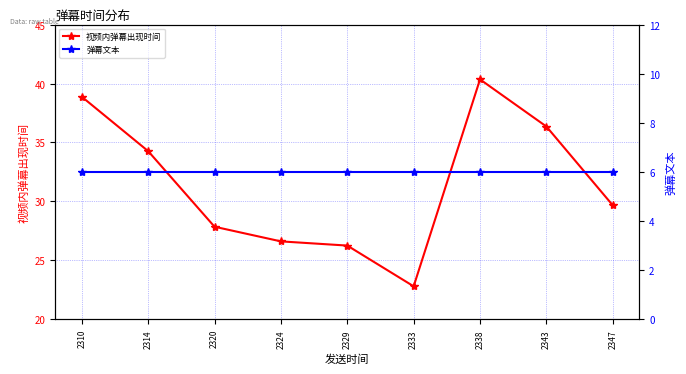

Between 2320 and 2347, which series saw the biggest shift?

视频内弹幕出现时间